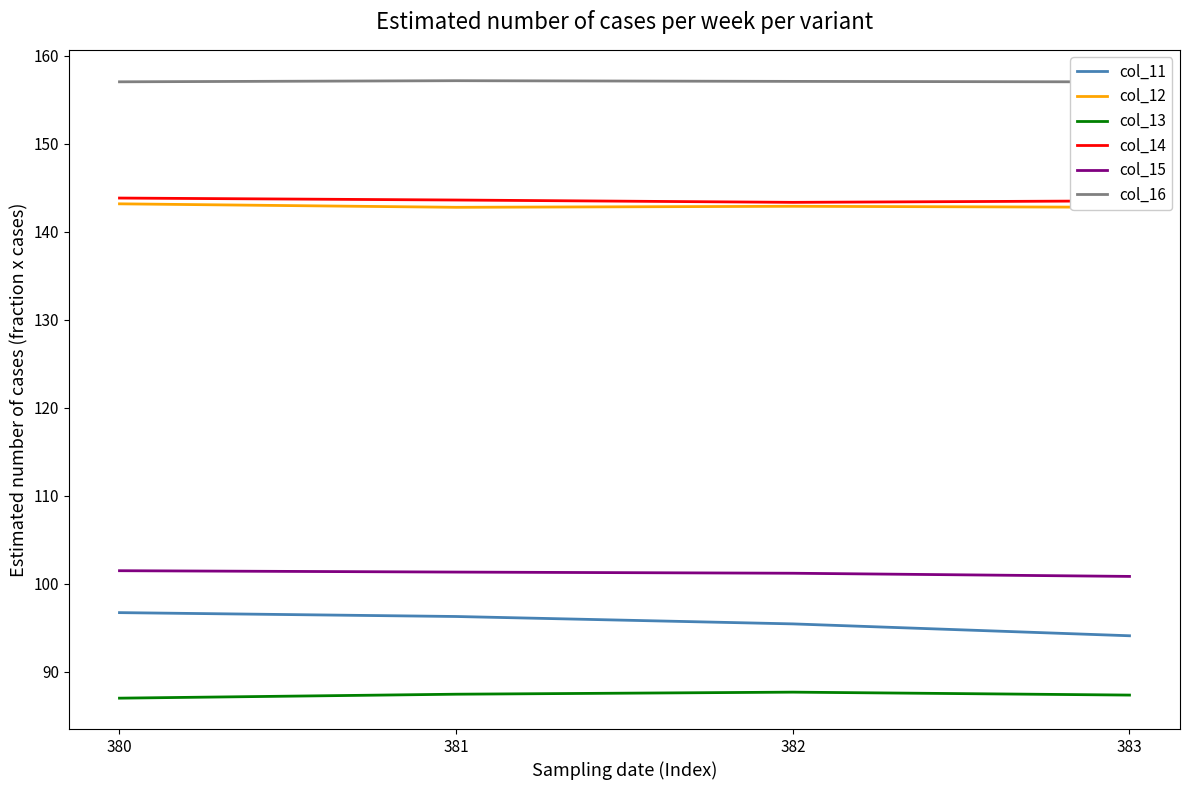

How many lines are shown in the chart?

6